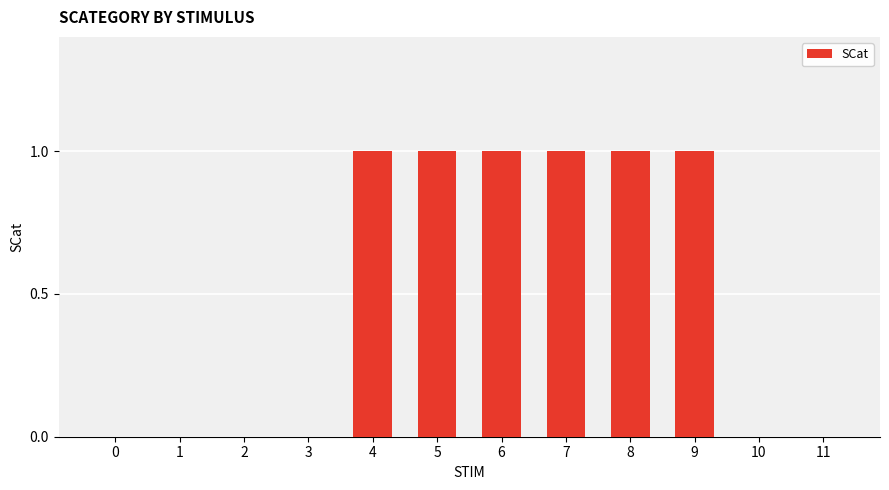

What is the sum of all values?

6